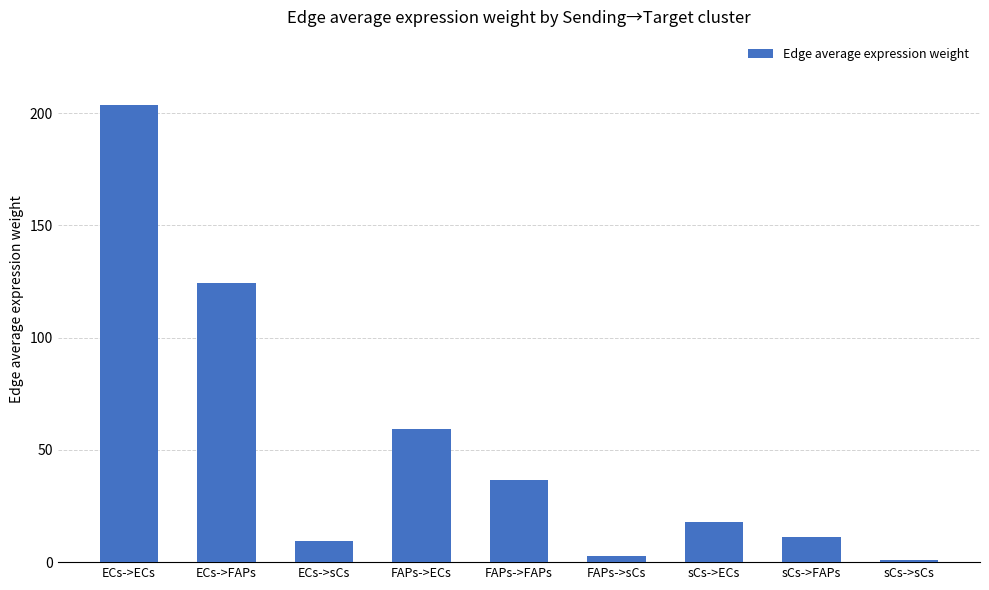

What is the label of the 9th bar from the right?

ECs->ECs